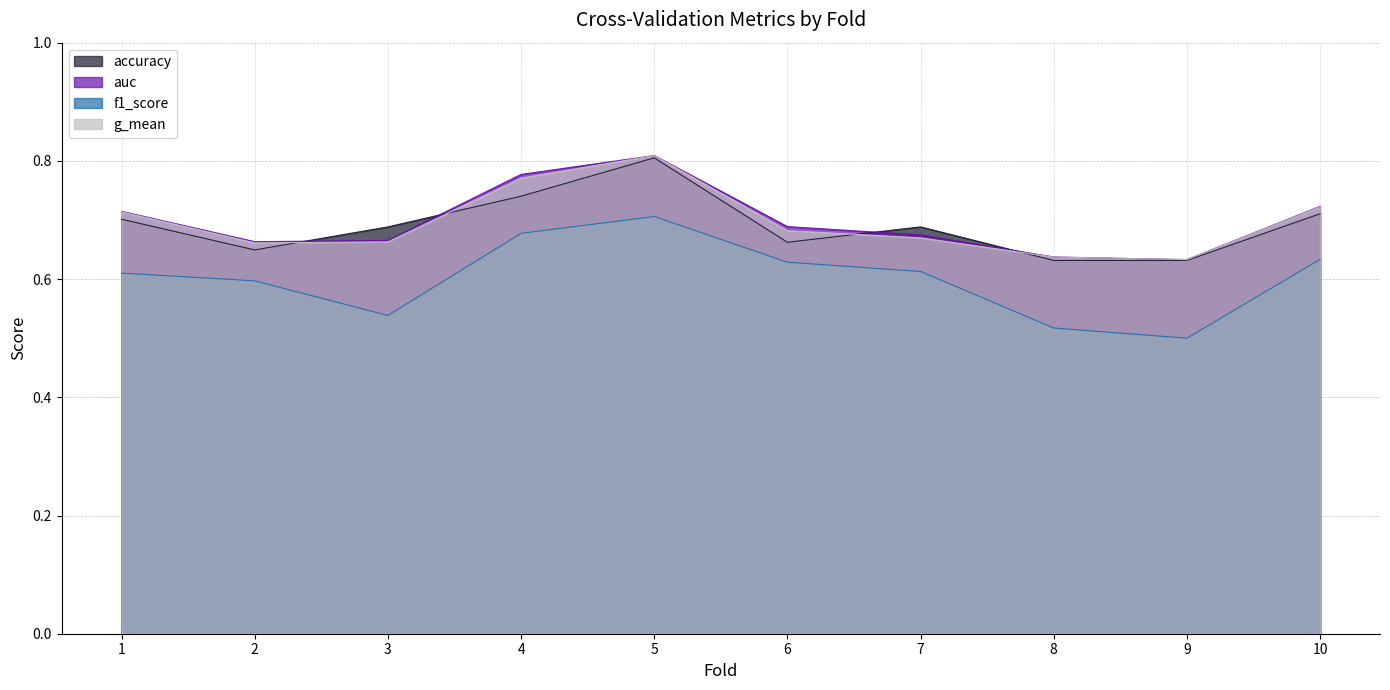

True or false: g_mean has more than 1 interior local peaks.

False